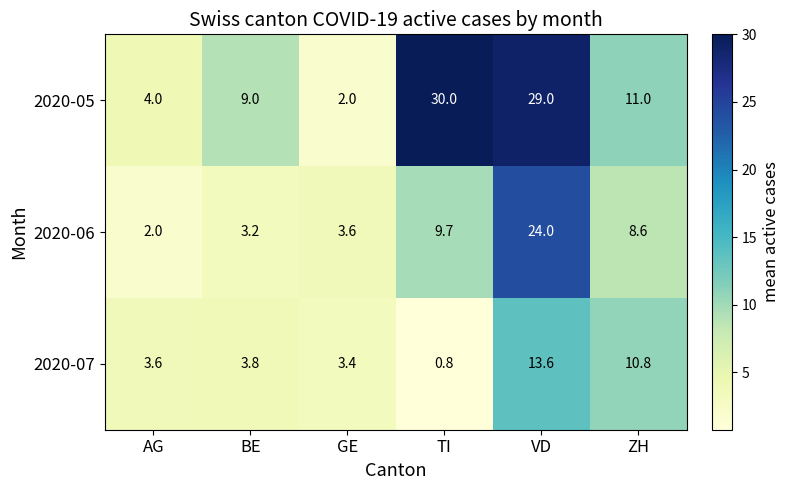

What is the greatest value displayed?

30.0